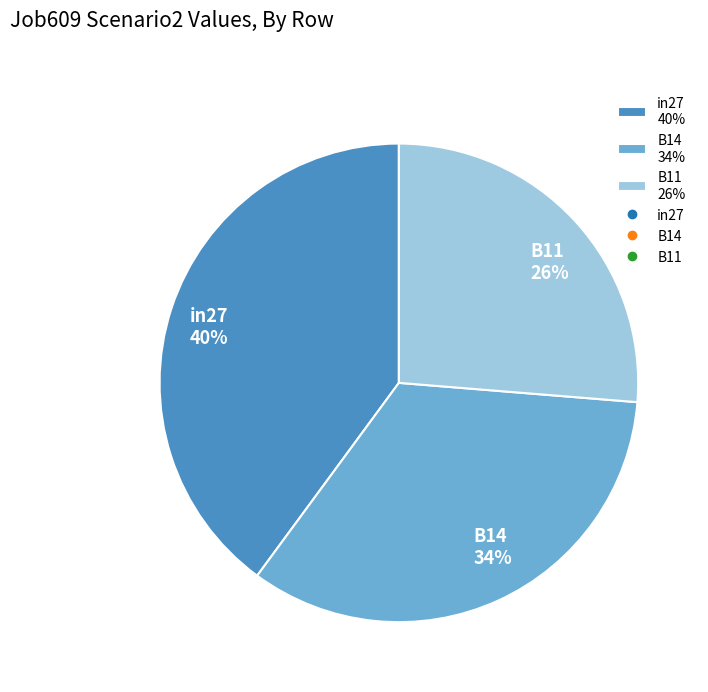

How many segments does this pie chart have?

3